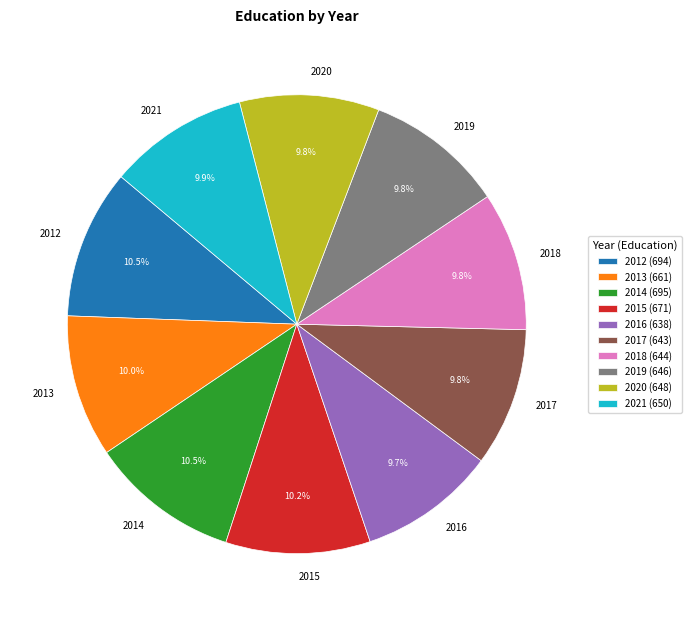

To the nearest percent, what is the difference between the largest and smallest slice percentages?

1%